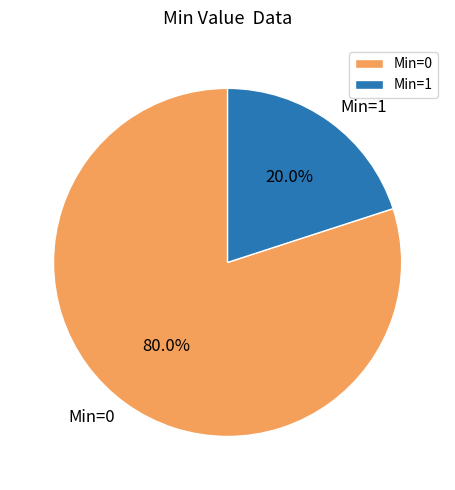

What is the smallest slice in the pie chart?

Min=1